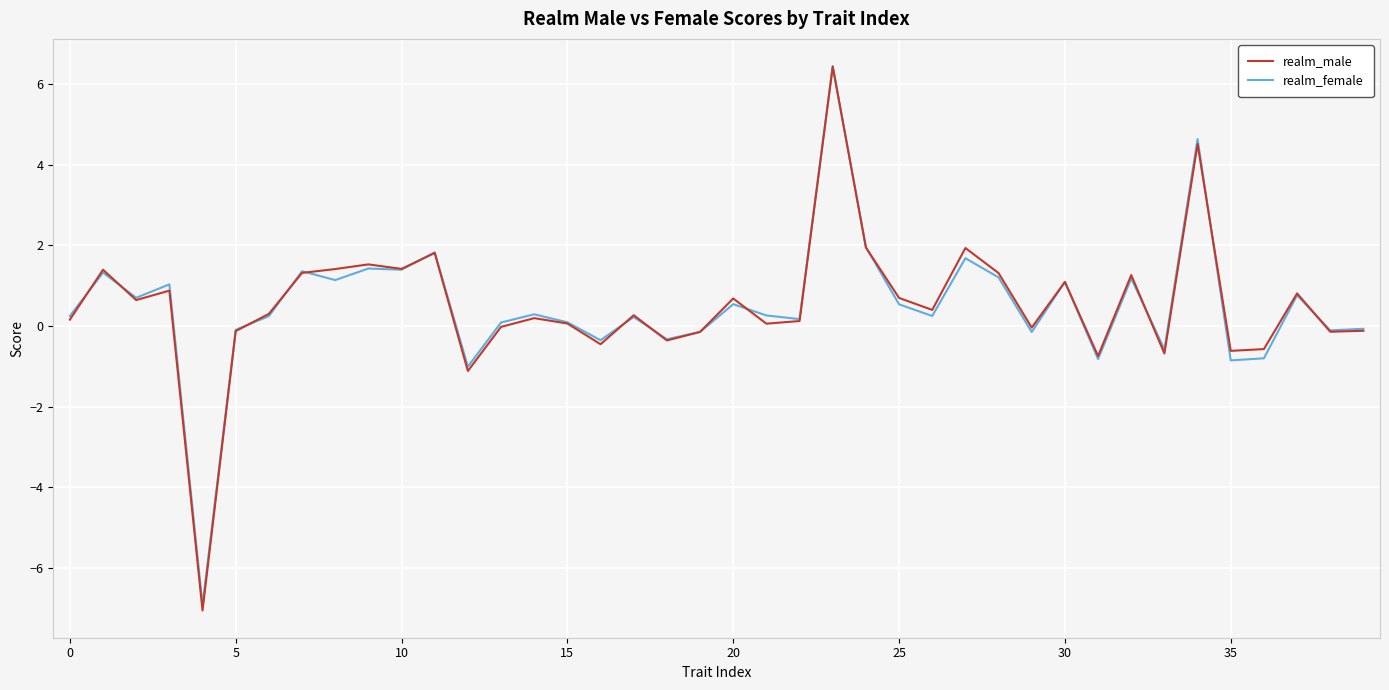

What are all the series names shown in the legend?

realm_male, realm_female